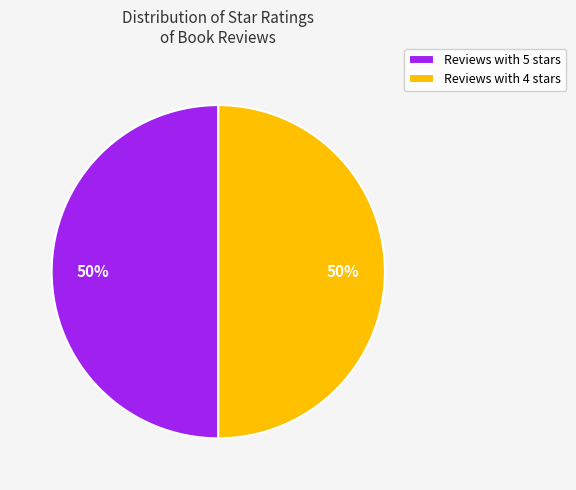

Is it true that Reviews with 4 stars is 65% of the pie?

False